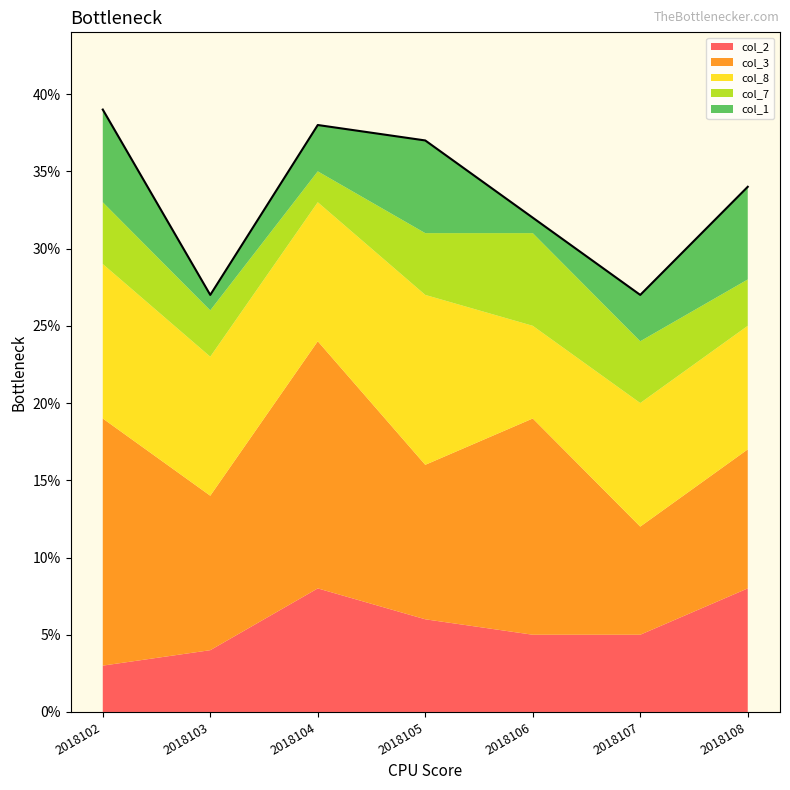

Which has a higher value, 2018104 or 2018106?

2018104